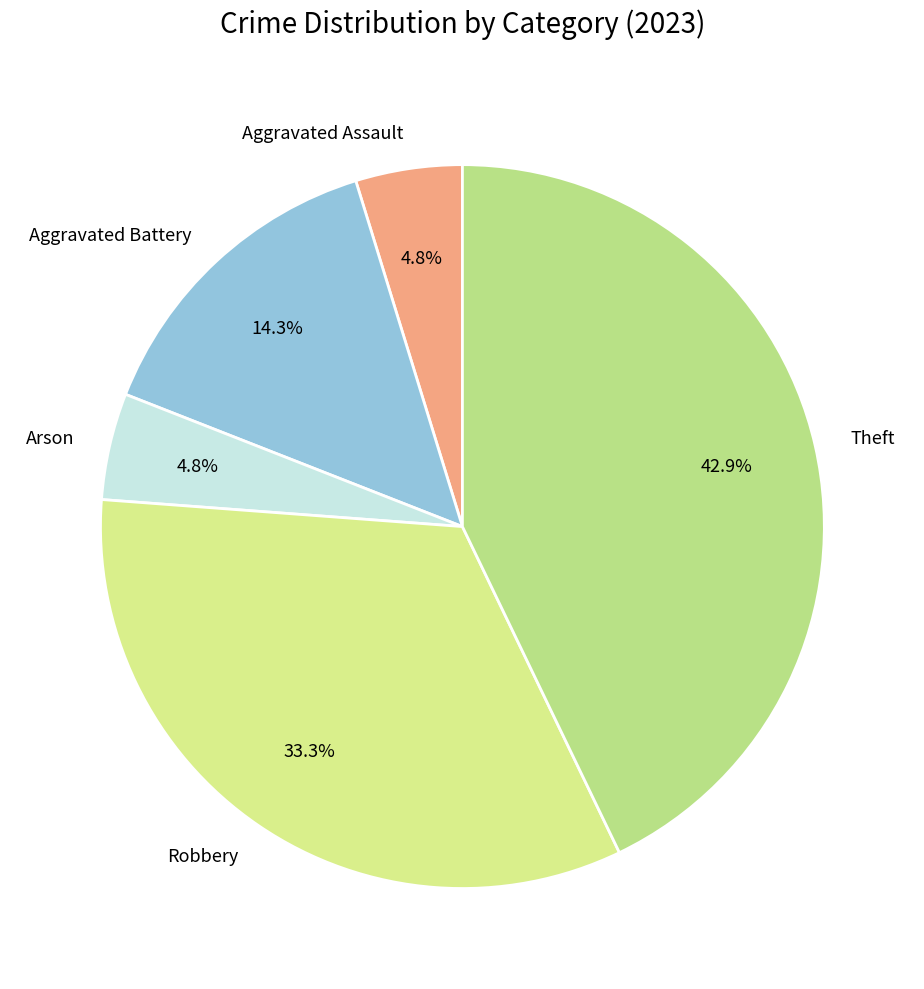

To the nearest percent, what is the average slice percentage?

20%